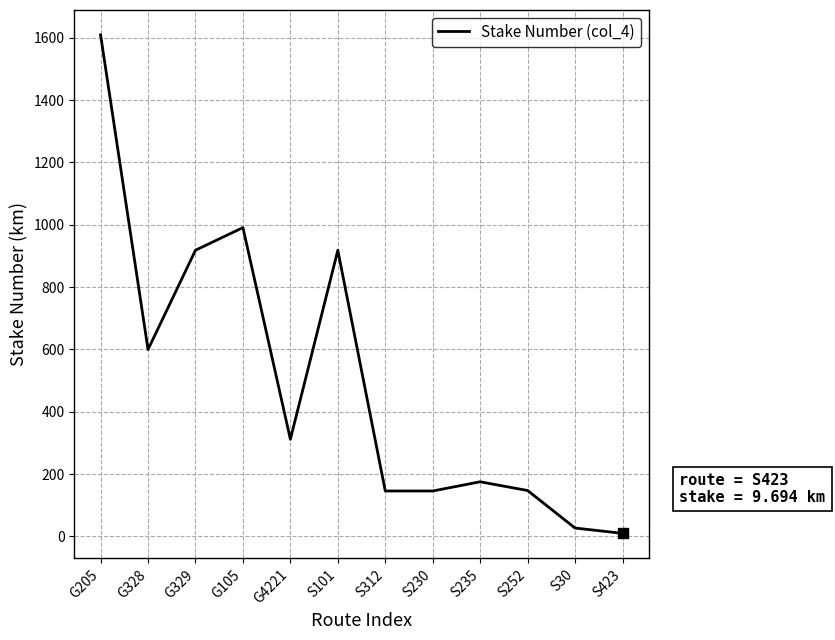

At which category does the chart reach its peak across all series?

G205